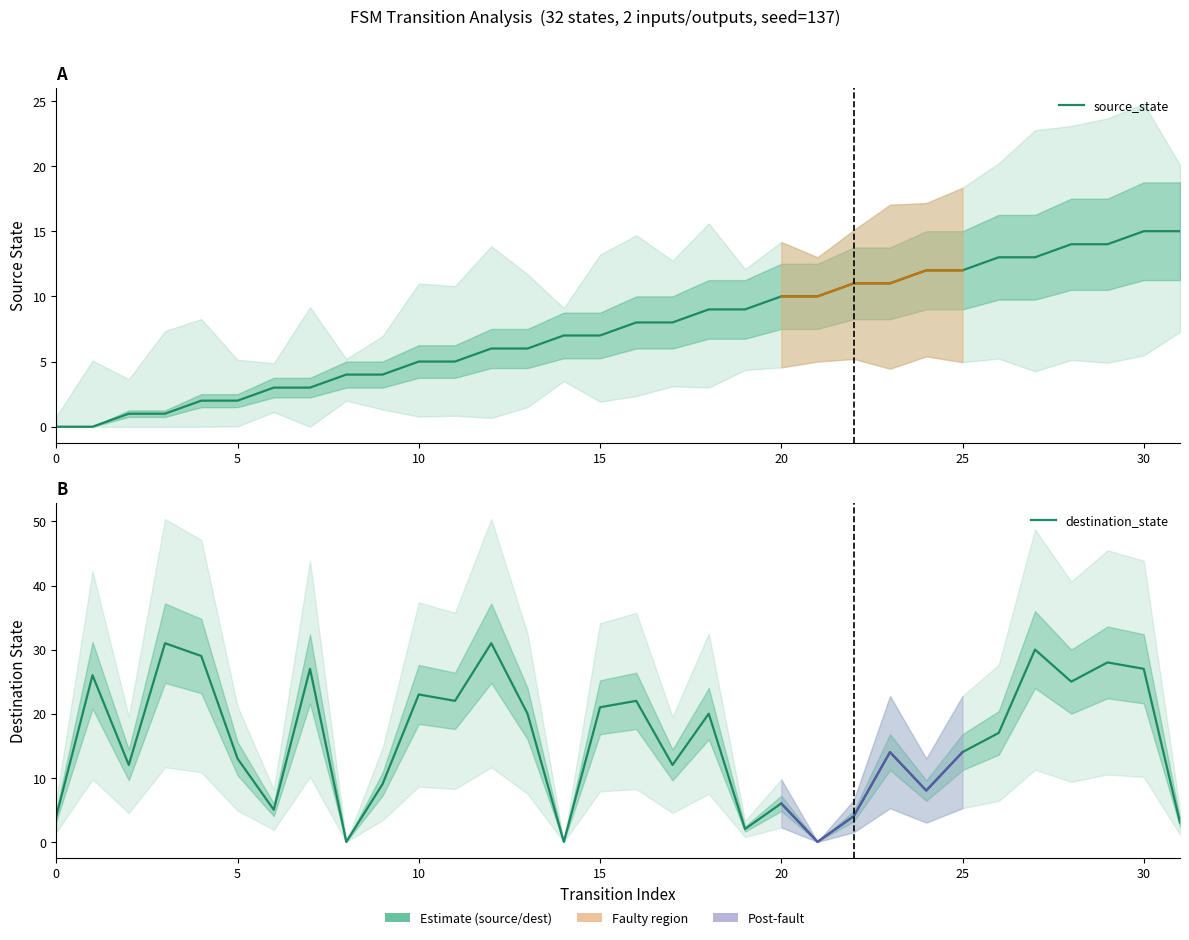

Is the value of source_state at 30 greater than the value of destination_state at 30?

No